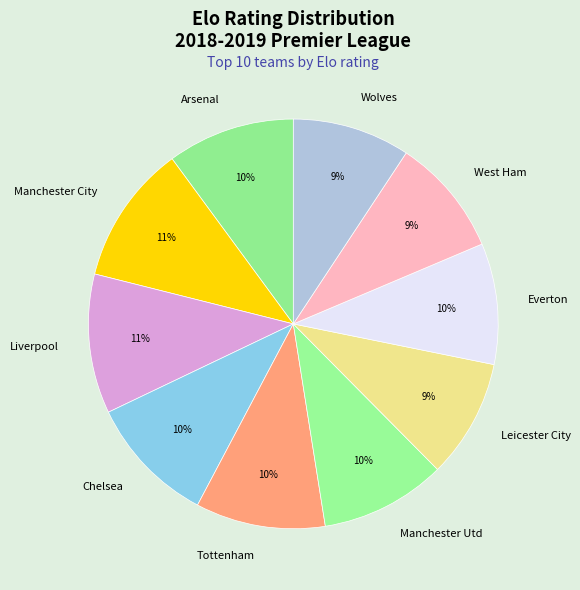

Between Liverpool and Leicester City, which is larger?

Liverpool